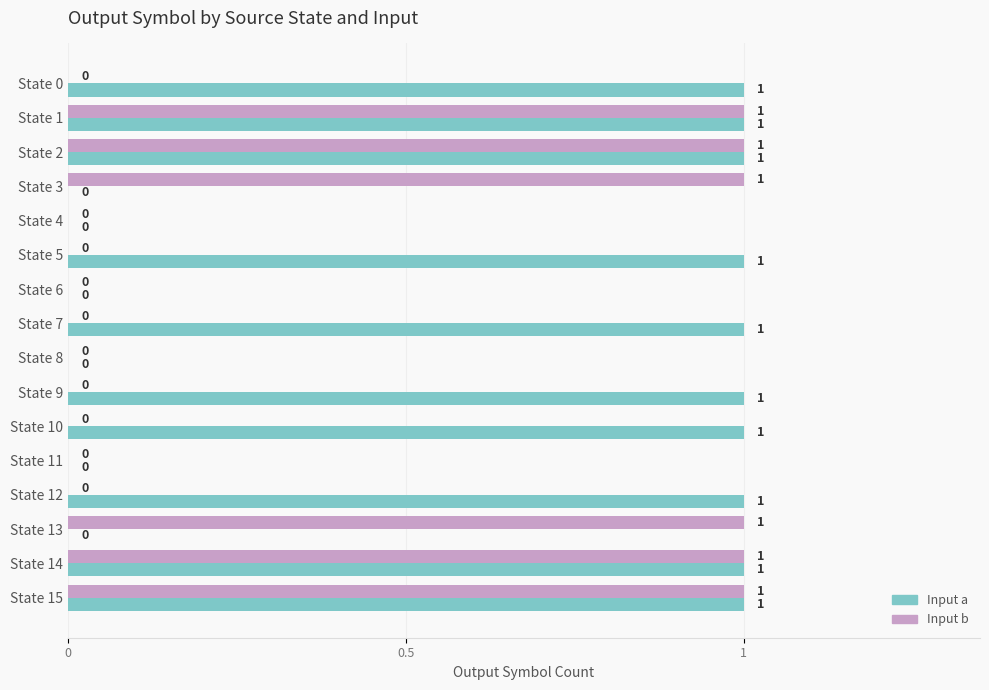

What are all the series names shown in the legend?

Input a, Input b